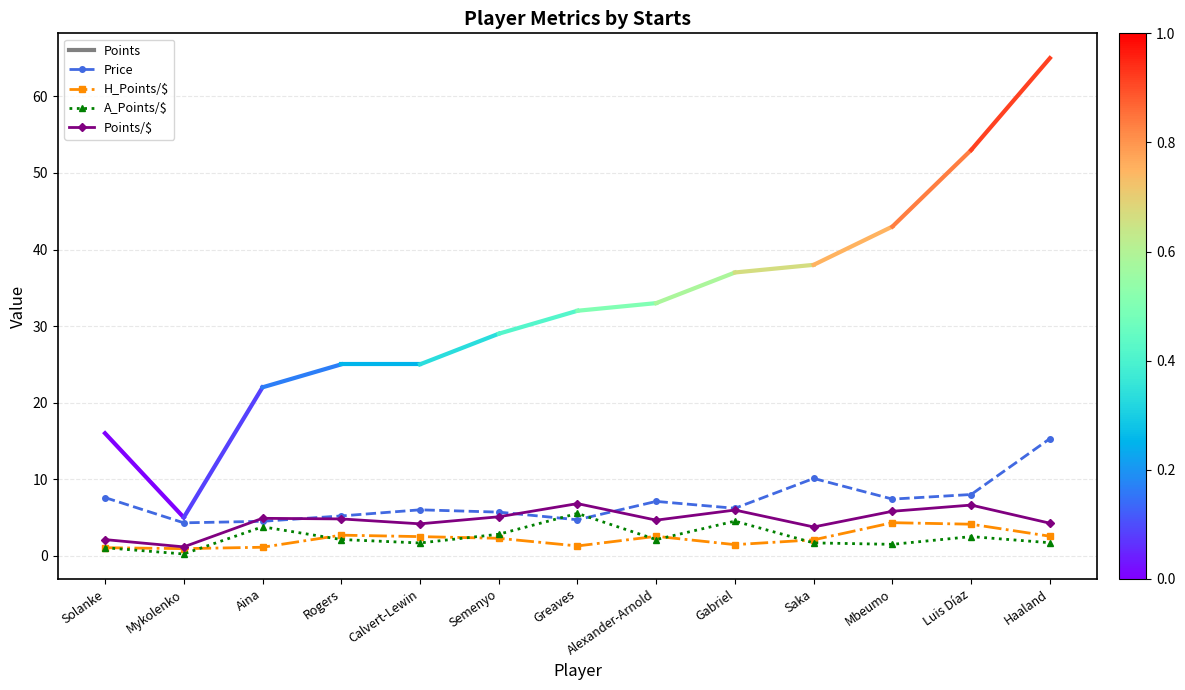

At which label does Price first exceed 6?

Solanke